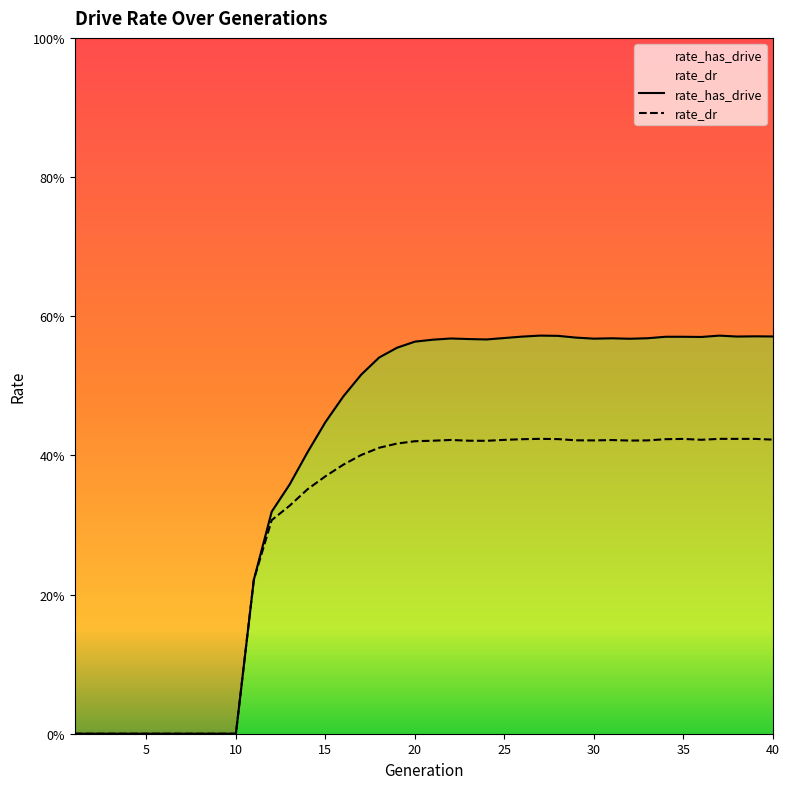

What are all the series names shown in the legend?

rate_has_drive, rate_dr